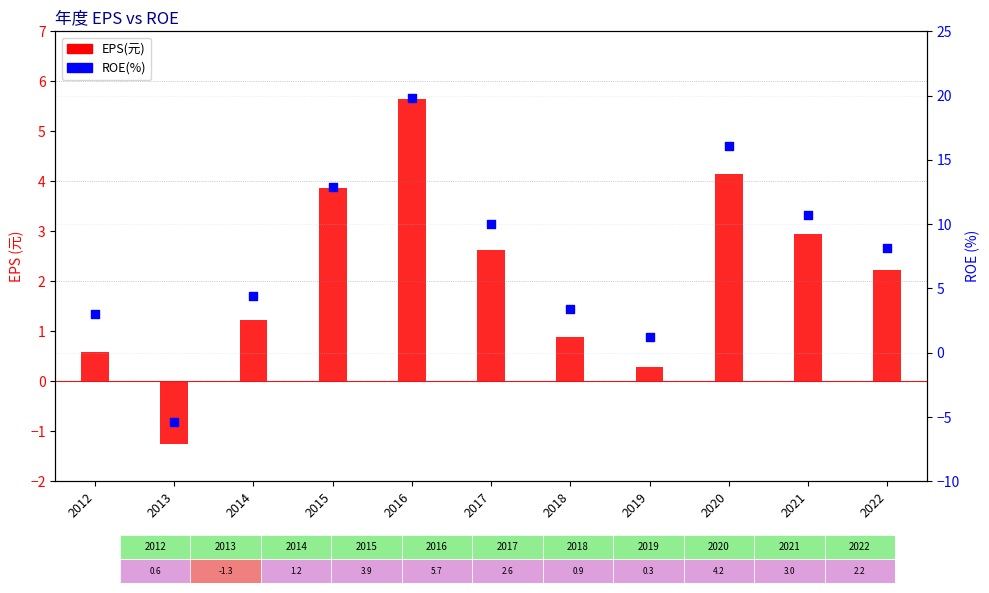

Which series has the widest spread of Y values?

ROE(%)